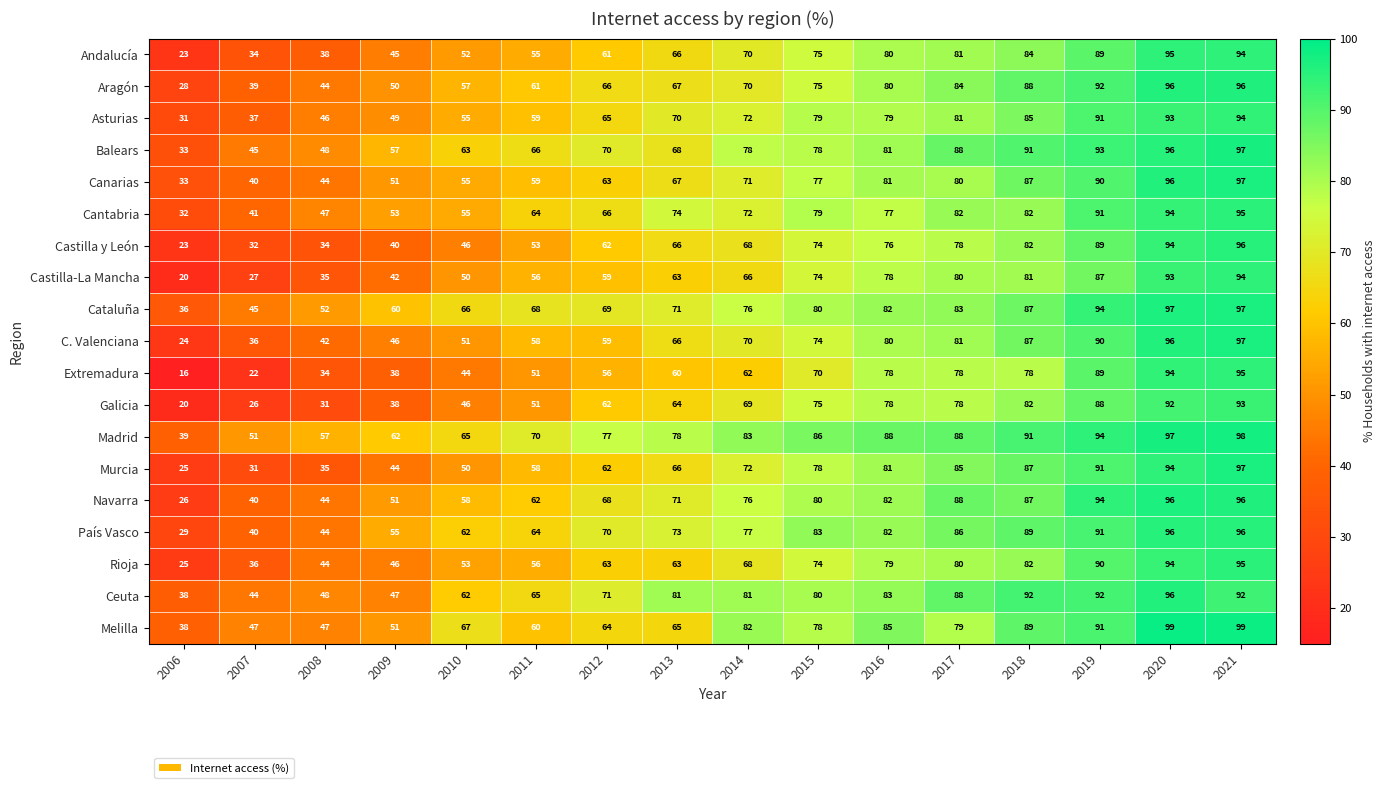

Which series has the largest total across all categories?

Madrid